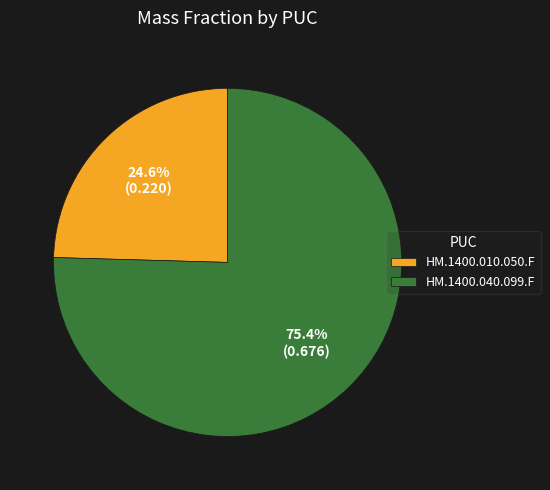

To the nearest percent, what is the difference between the HM.1400.040.099.F and HM.1400.010.050.F slice percentages?

51%